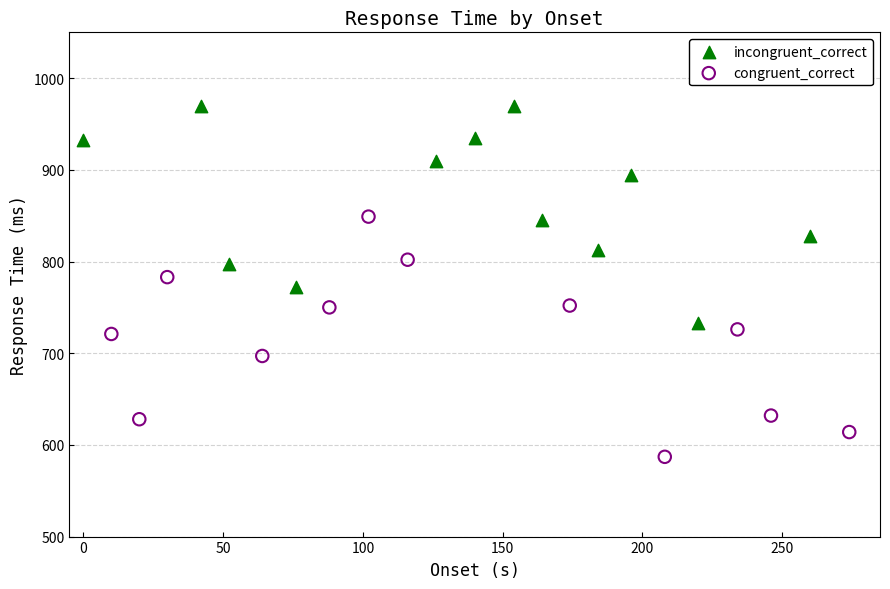

Which series reaches the minimum Y coordinate?

congruent_correct